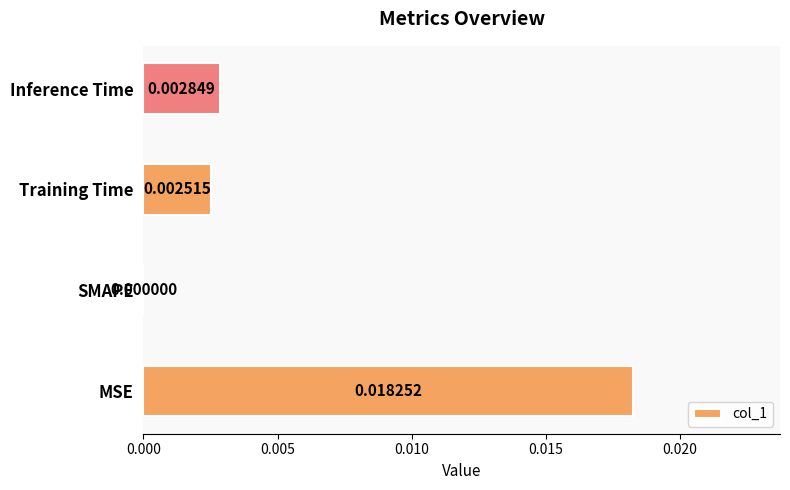

Which has a higher value, Inference Time or MSE?

MSE